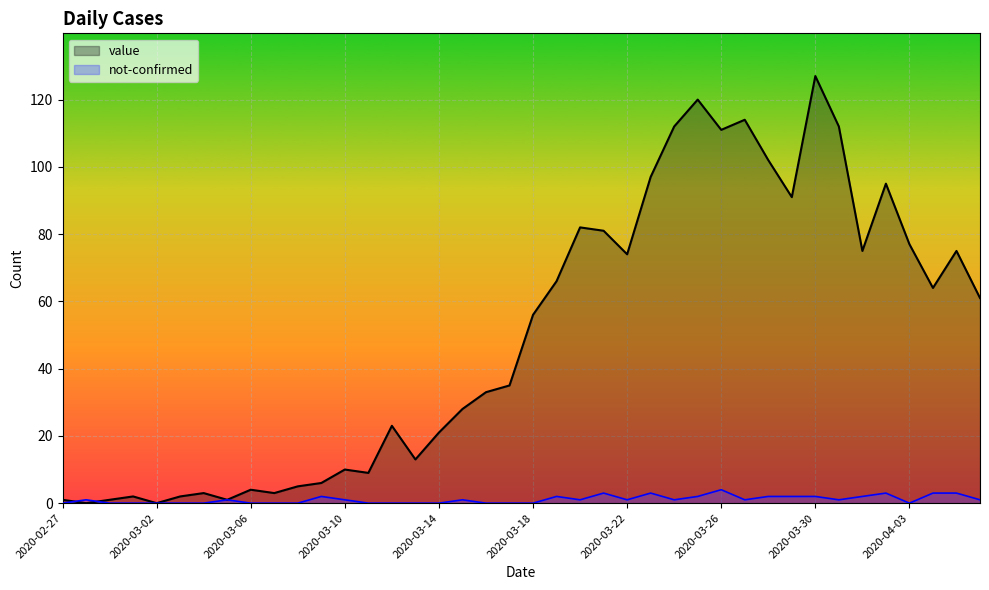

Count the number of categories in the chart.

40